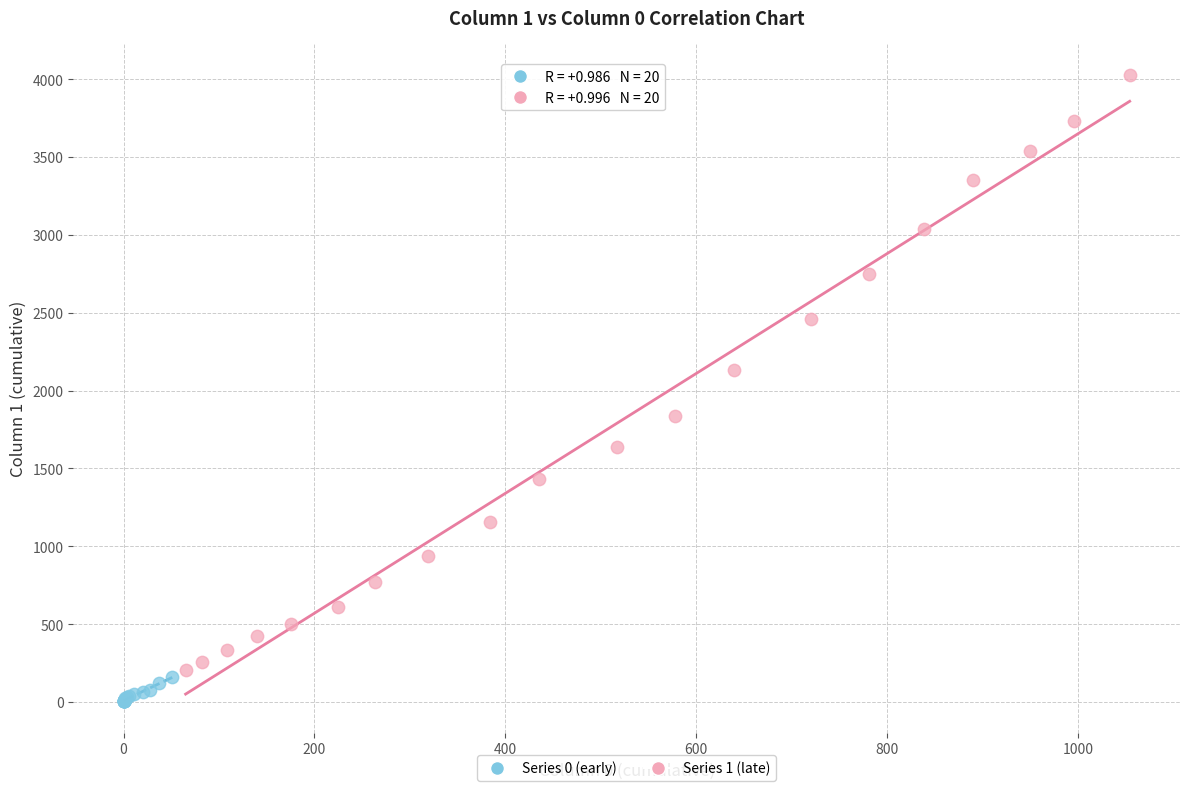

Which series reaches the minimum Y coordinate?

Series 0 (early)